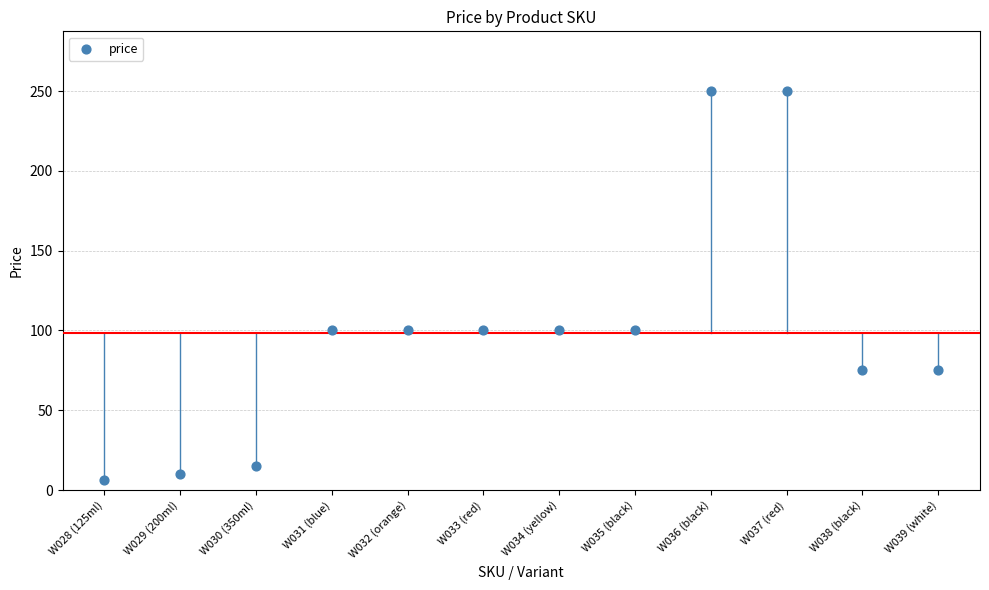

What is the range of Y values (max minus min)?

244